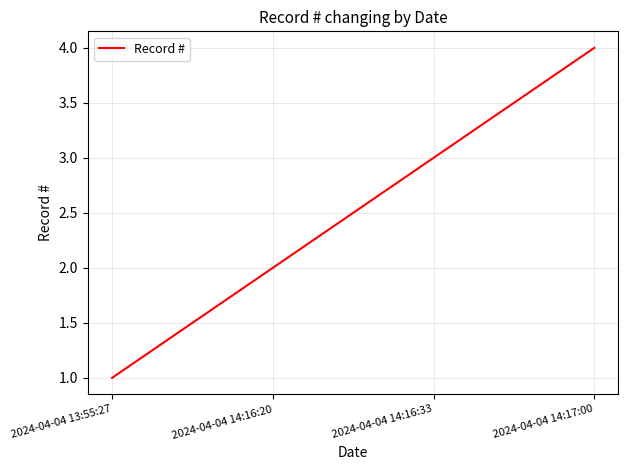

Which label corresponds to the largest value in the chart?

2024-04-04 14:17:00